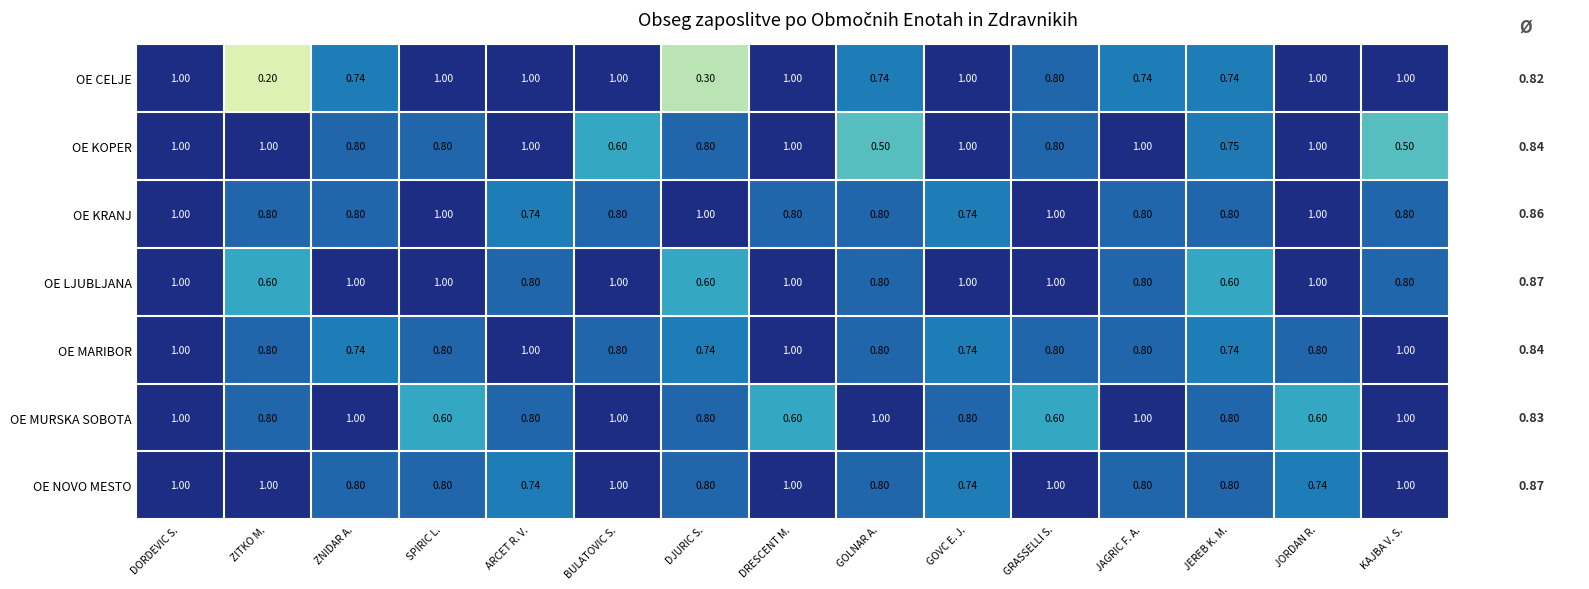

At which label is OE CELJE closest to 0?

ZITKO M.